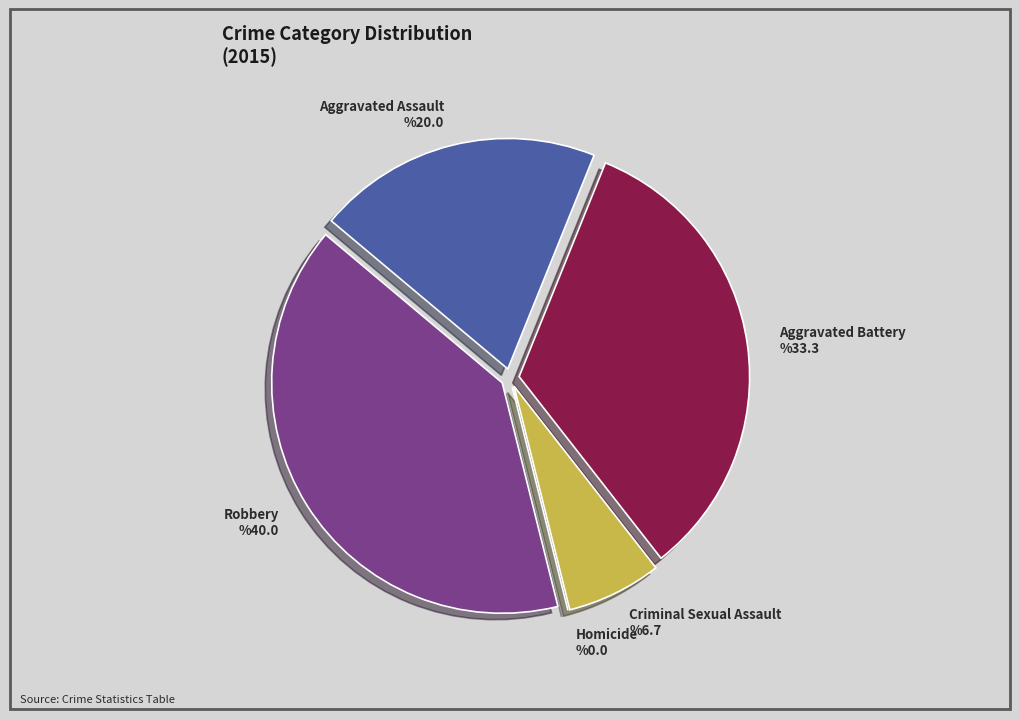

Is it true that Robbery is 49% of the pie?

False